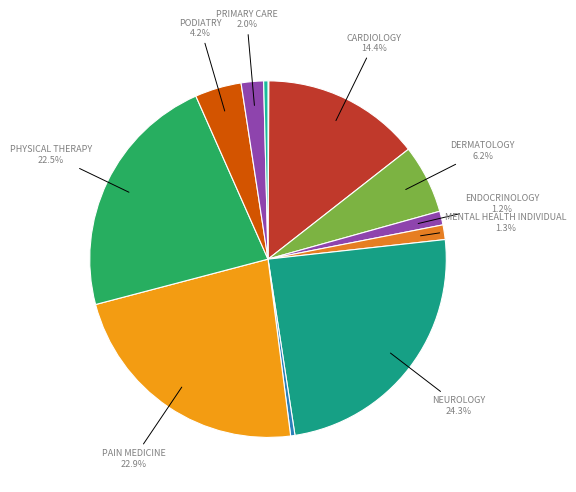

To the nearest percent, what is the difference between the largest and smallest slice percentages?

24%